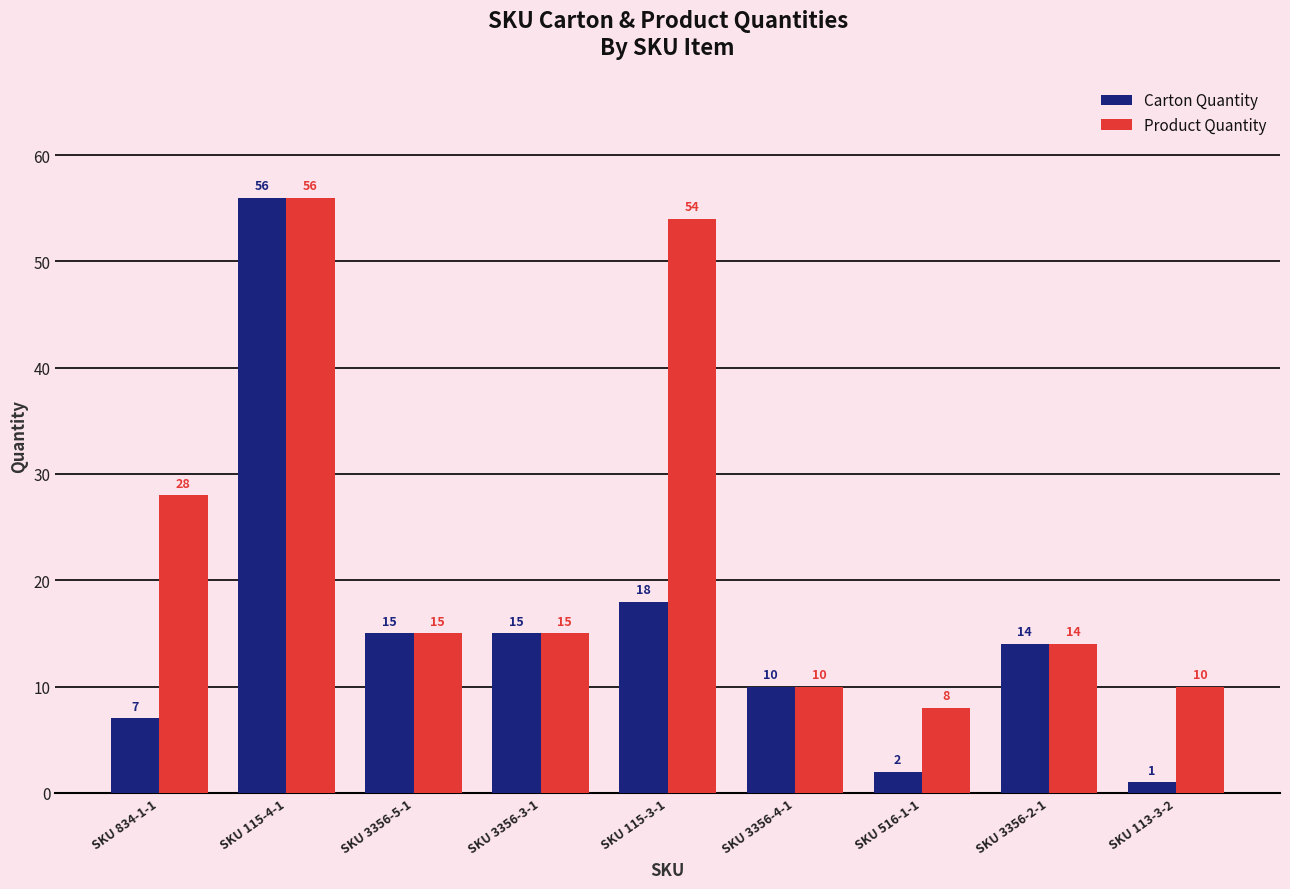

Reading left to right, transcribe all the data shown in this chart.

Carton Quantity: 7	56	15	15	18	10	2	14	1
Product Quantity: 28	56	15	15	54	10	8	14	10